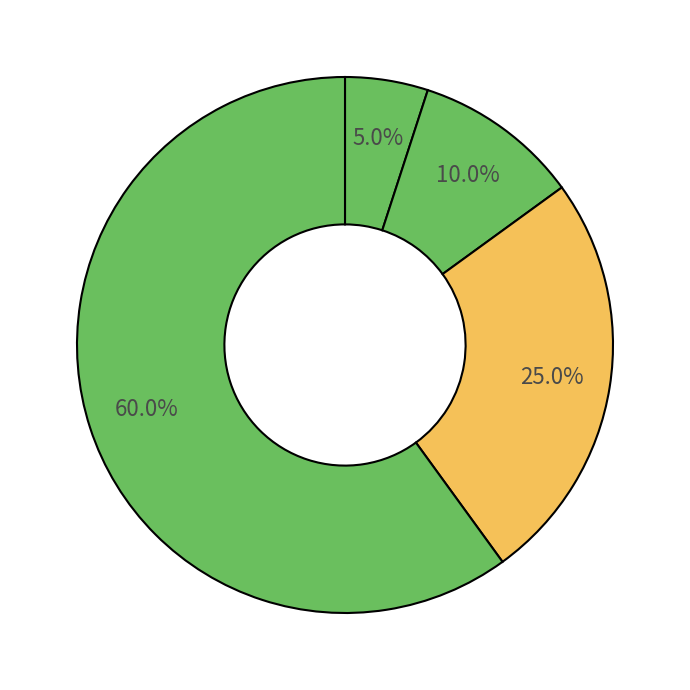

How many slices are in this pie chart?

4